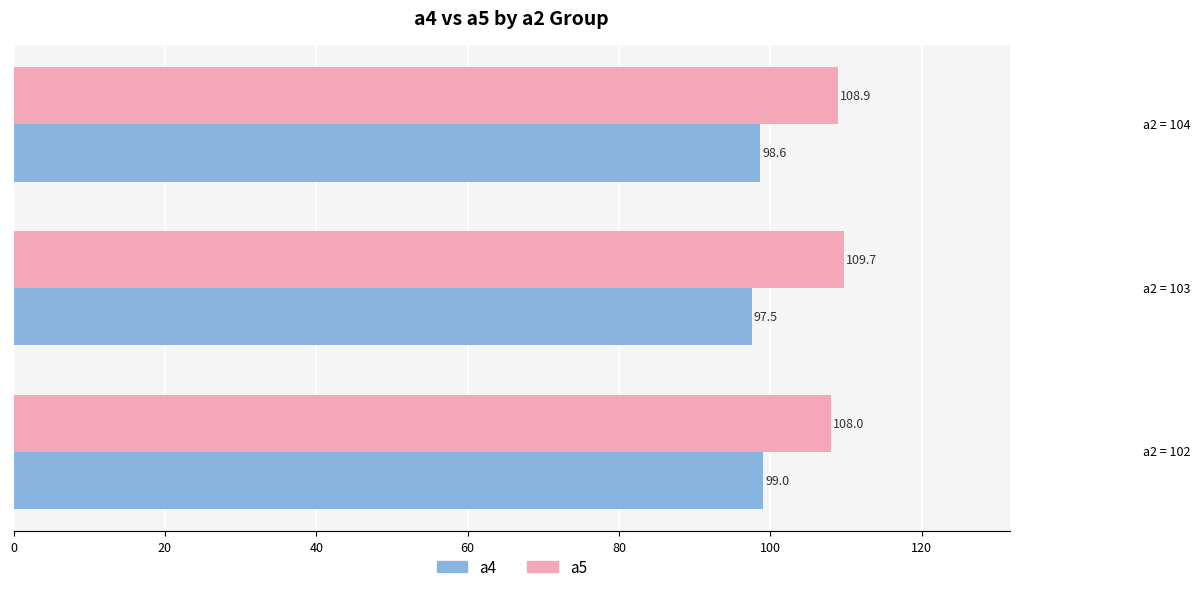

Which series has the widest spread of values?

a5